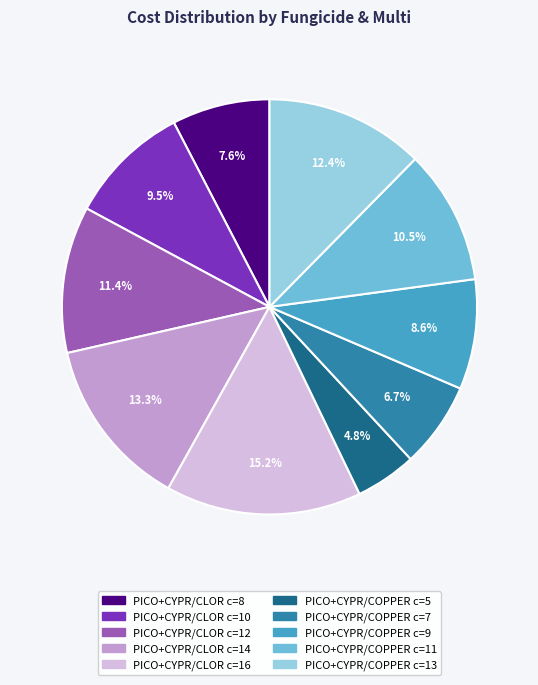

To the nearest percent, what is the combined percentage of PICO+CYPR/COPPER c=5 and PICO+CYPR/CLOR c=8?

12%